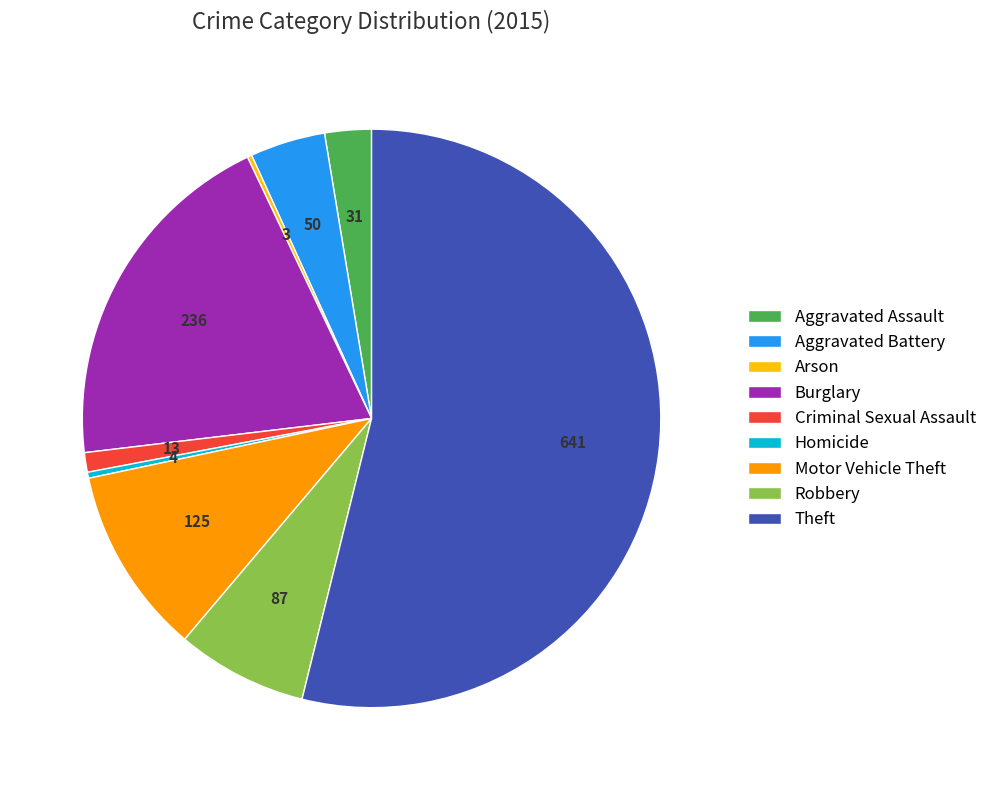

Does Theft account for over 50% of the chart?

Yes